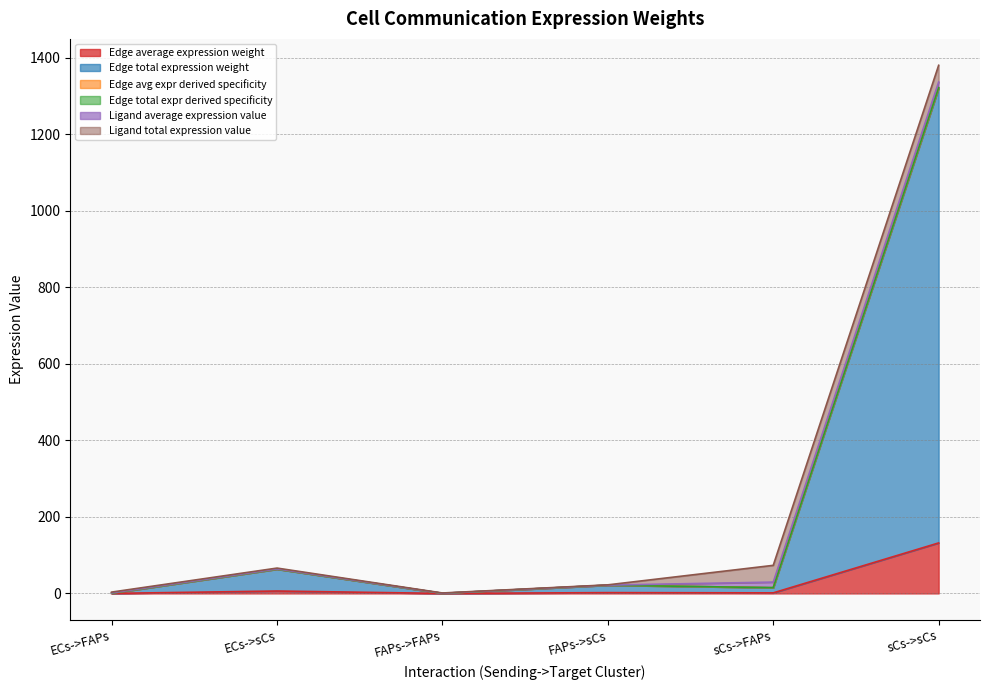

At which label does Edge avg expr derived specificity reach its peak?

sCs->sCs